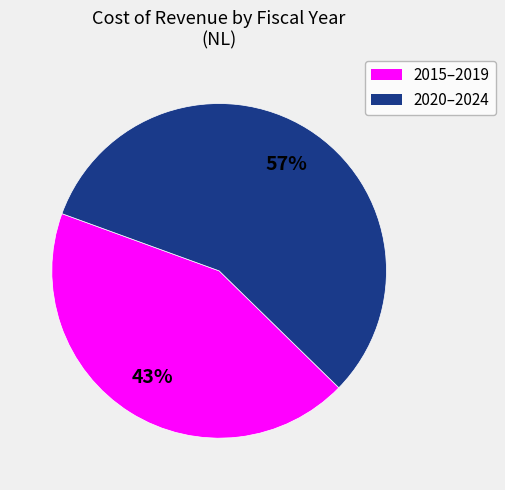

Does any single category account for the majority?

Yes